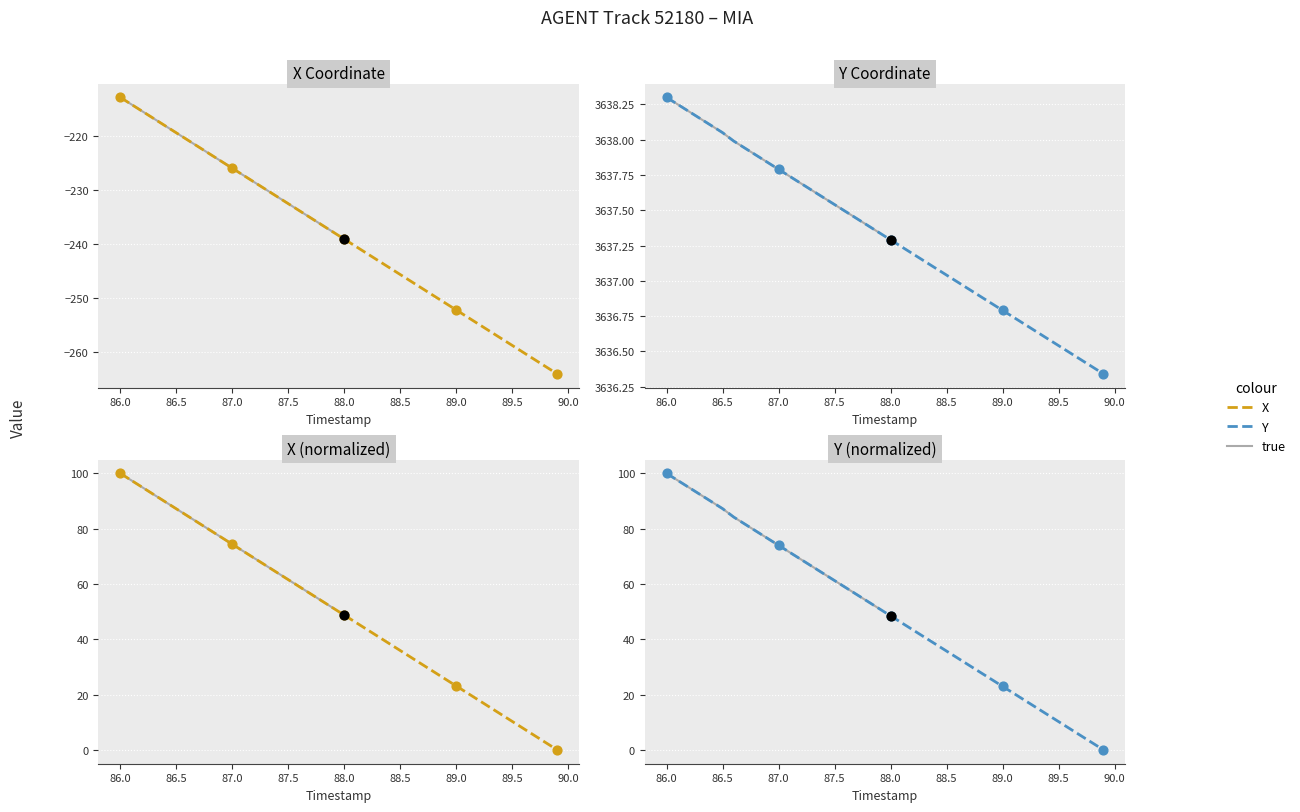

Which series has the widest spread of Y values?

X